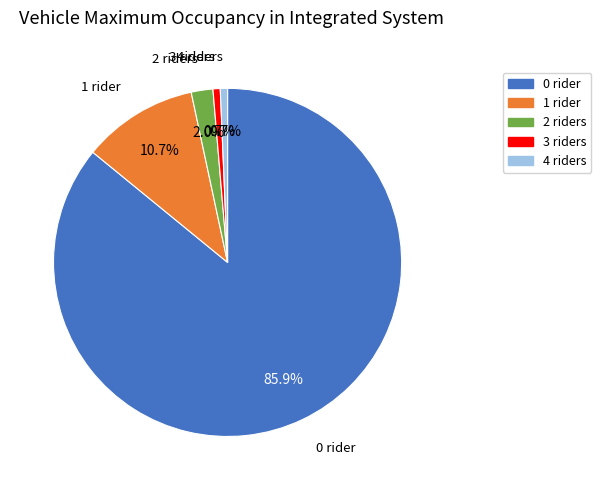

True or false: 1 accounts for 11% of the total.

True